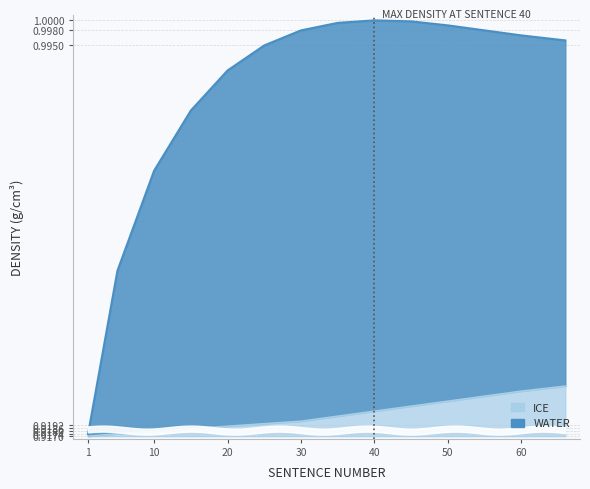

Which category has the highest value in the ICE series?

66